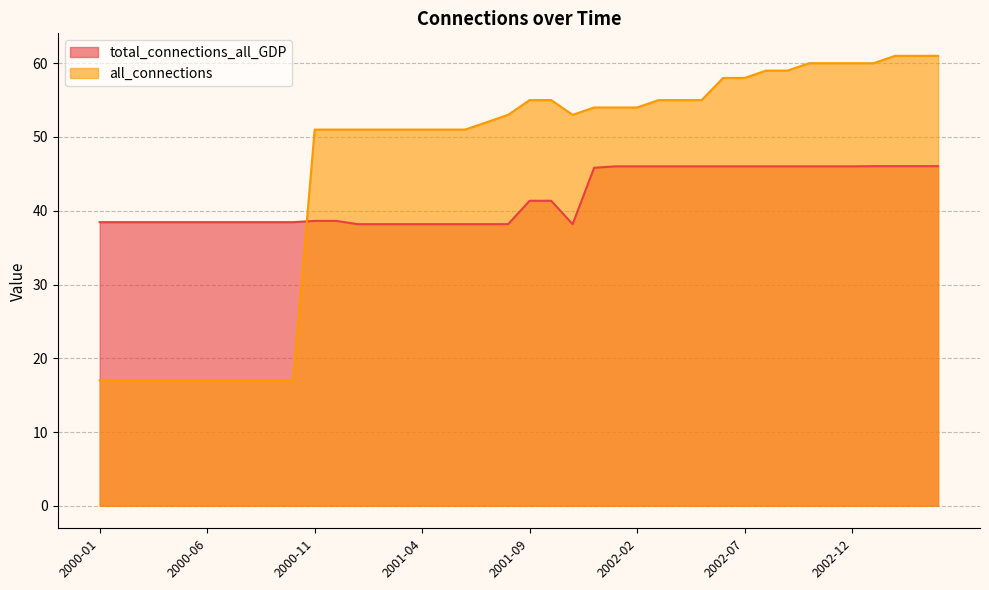

True or false: total_connections_all_GDP and all_connections cross at least once.

True